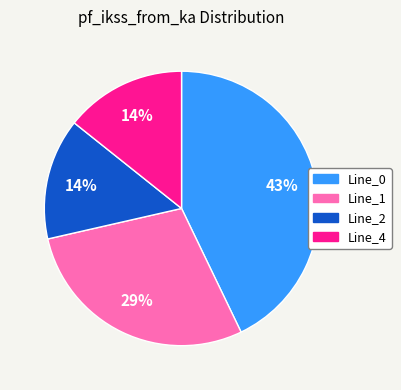

To the nearest percent, what is the difference between the Line_2 and Line_0 slice percentages?

29%